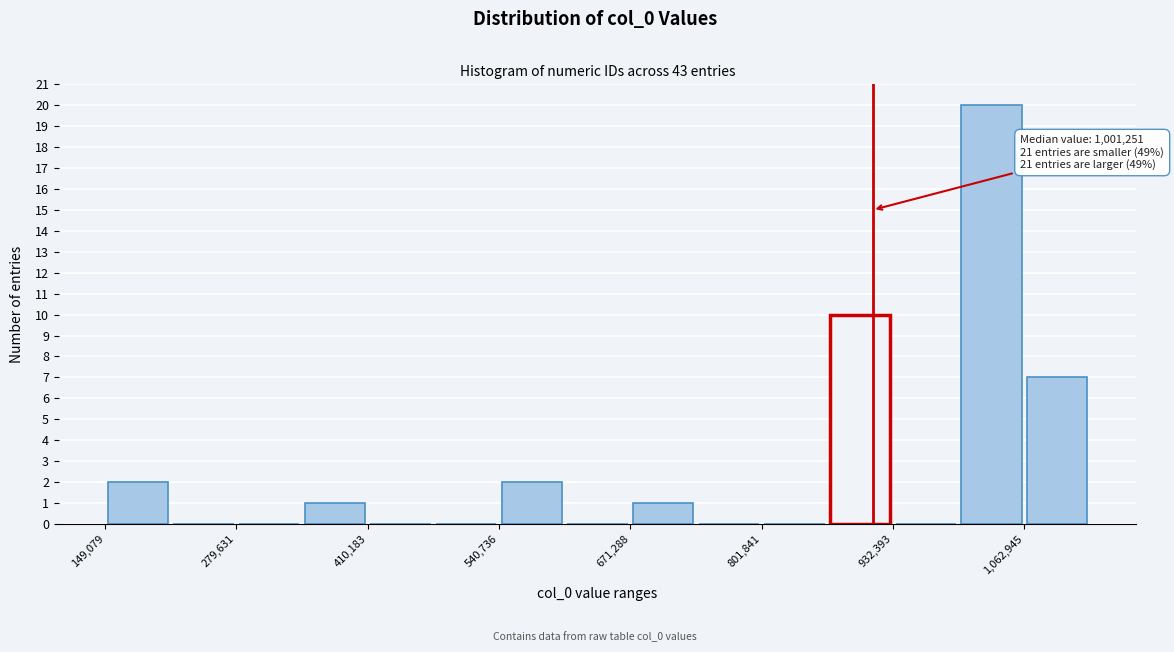

Around what value on the x-axis is the tallest bar? Give the approximate position of its centre, as read against the axis.

1040000